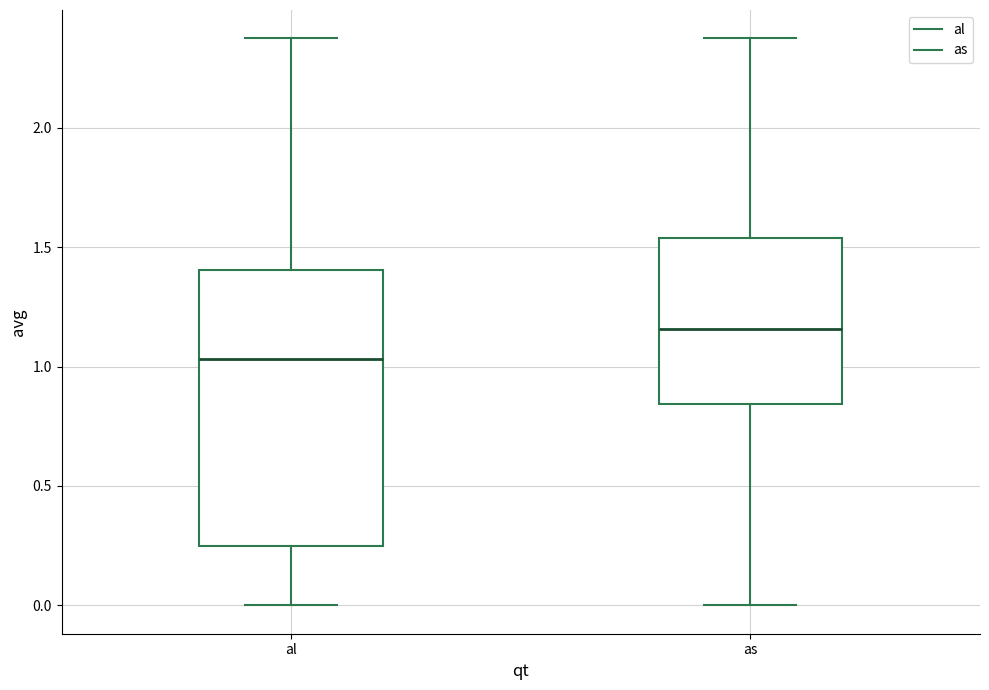

Where does the upper whisker of the box for al end on the y-axis? The values are not printed on the chart, so give them approximately, as read against the axis.

2.40